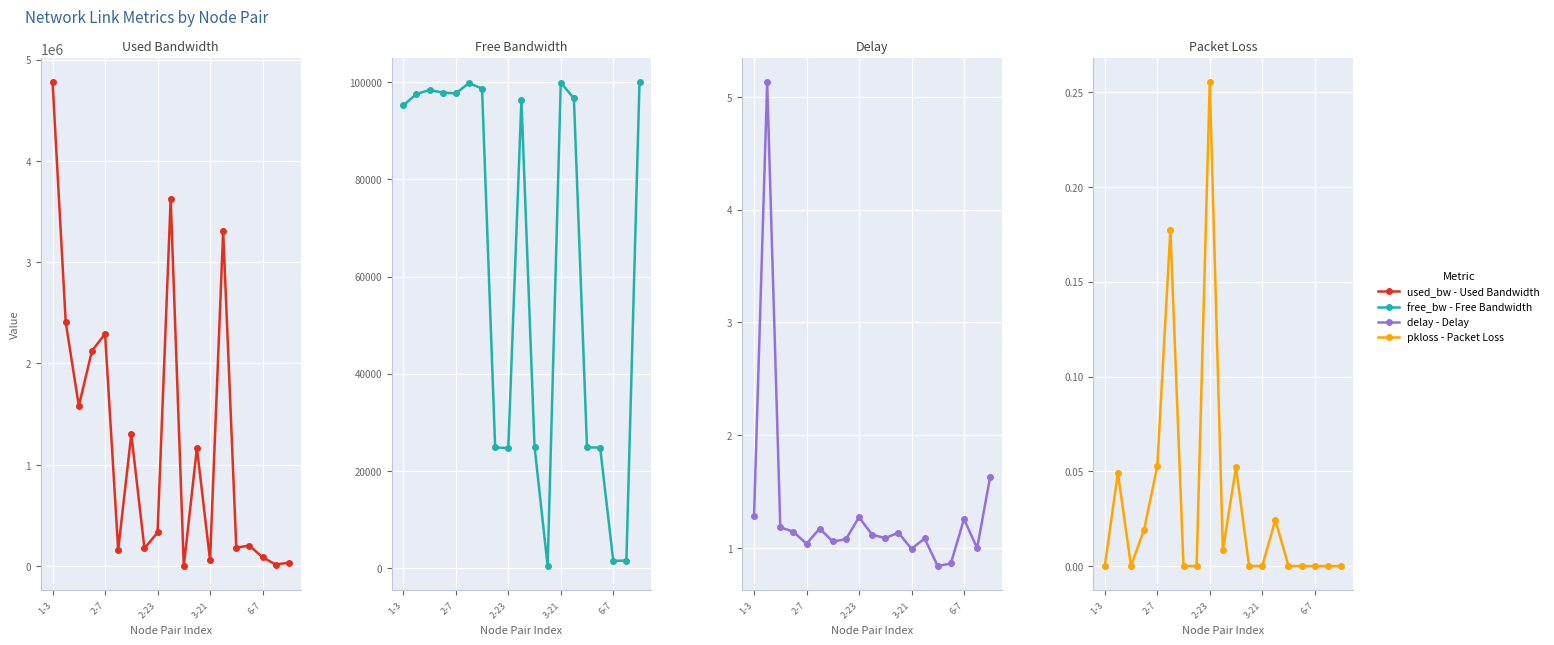

Is the value of free_bw - Free Bandwidth at 17 greater than the value of delay - Delay at 18?

Yes